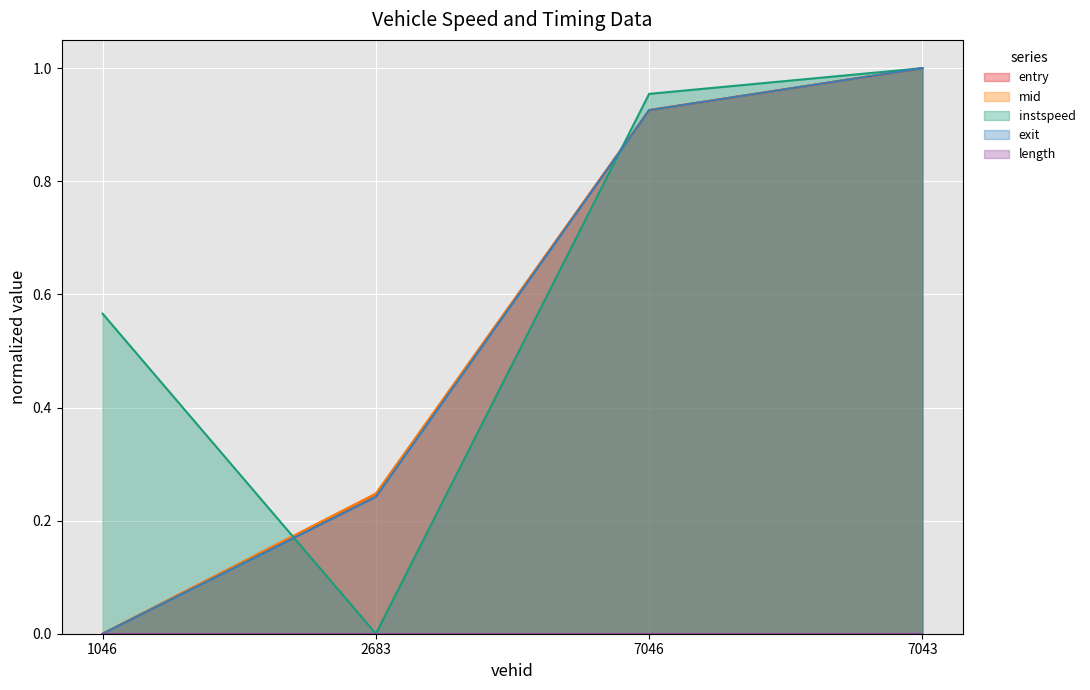

What is the sum of all exit values?

2.2